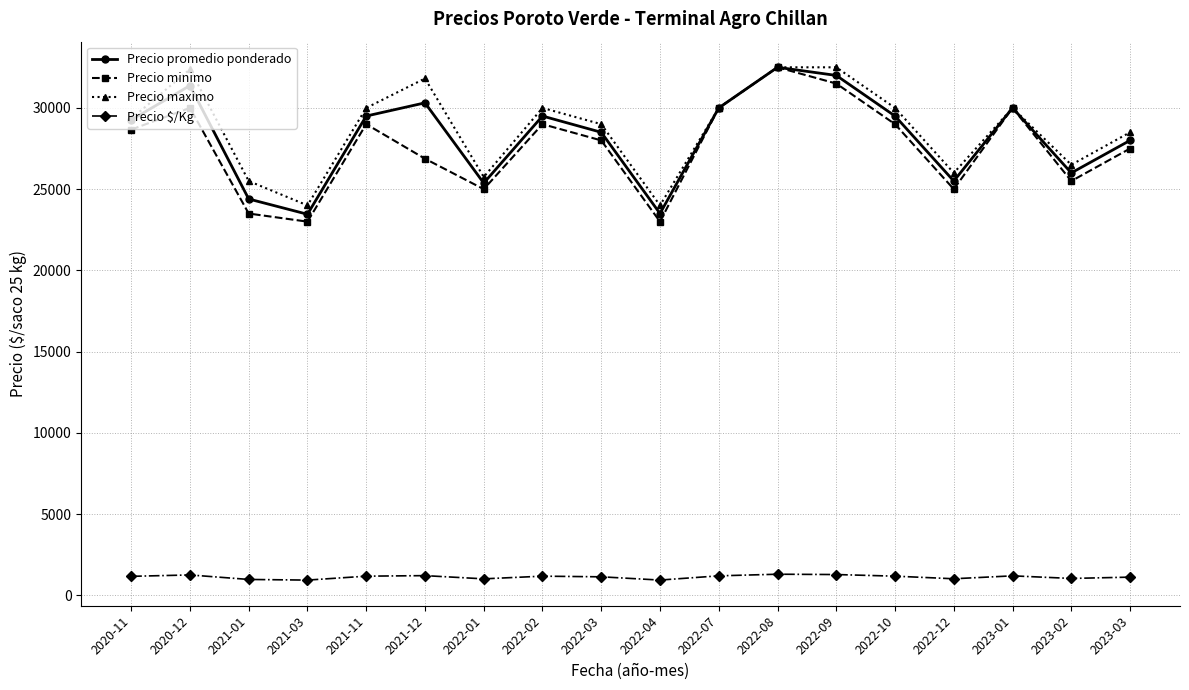

Does the chart have visible grid lines?

Yes